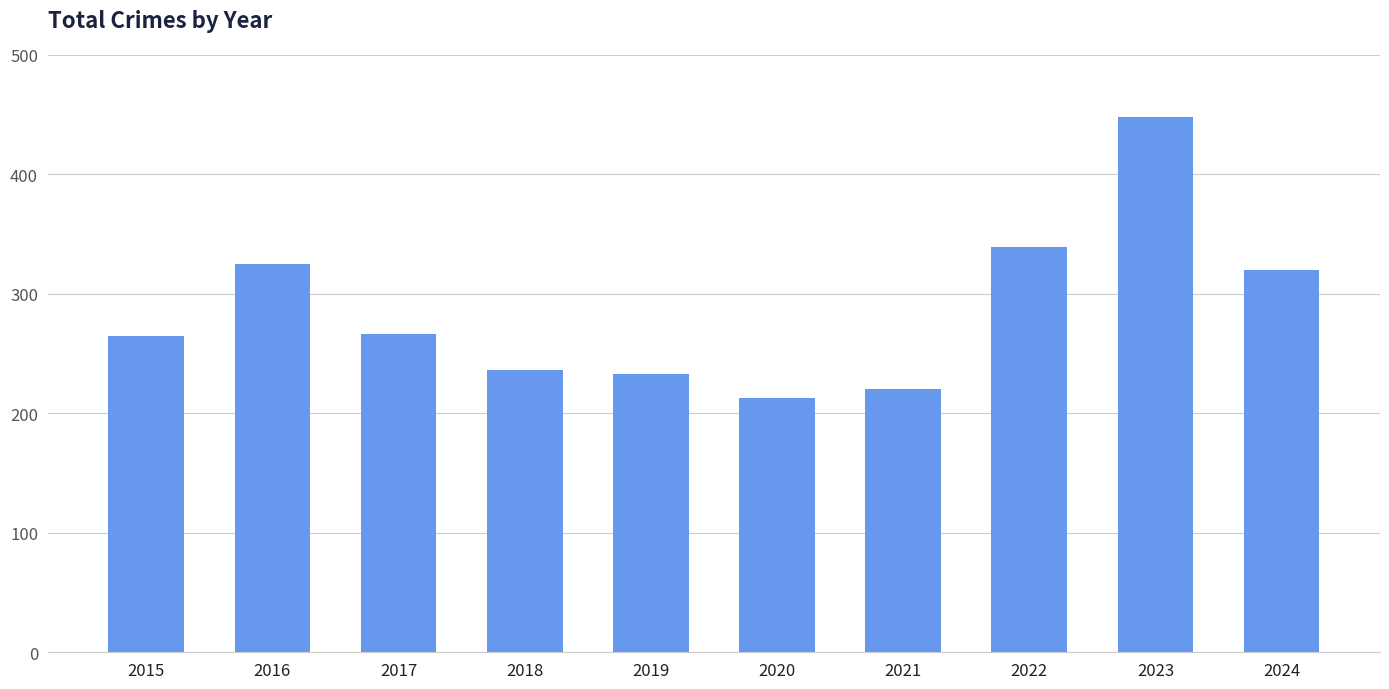

Are the bars grouped side by side (vs. stacked)?

No